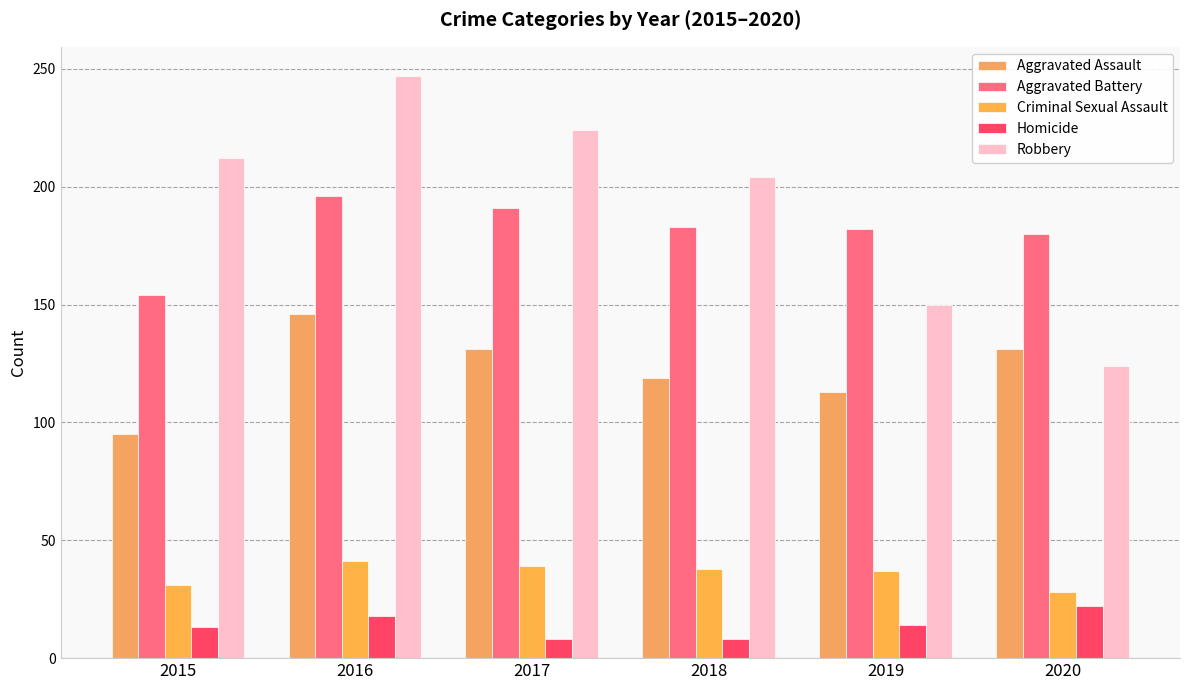

How many values in the Homicide series are below 14?

3